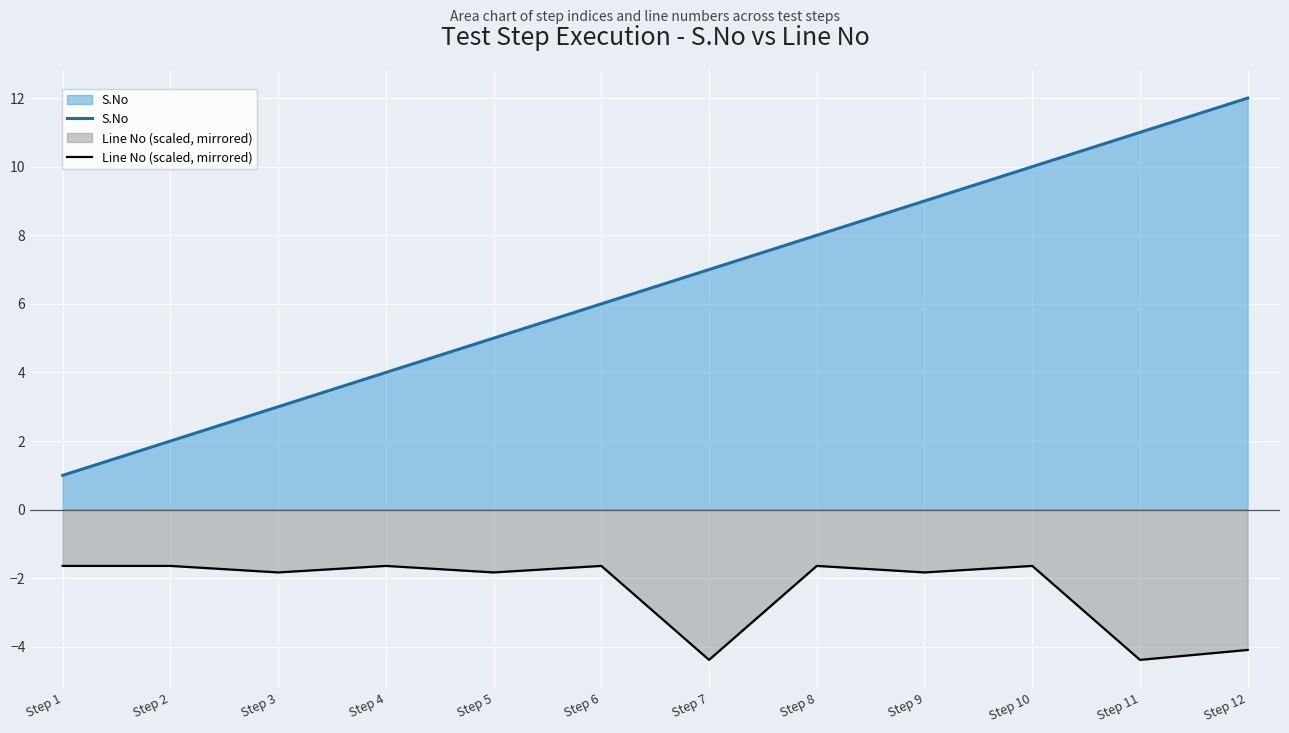

Where is the first local maximum for Line No (scaled, mirrored)?

Step 4